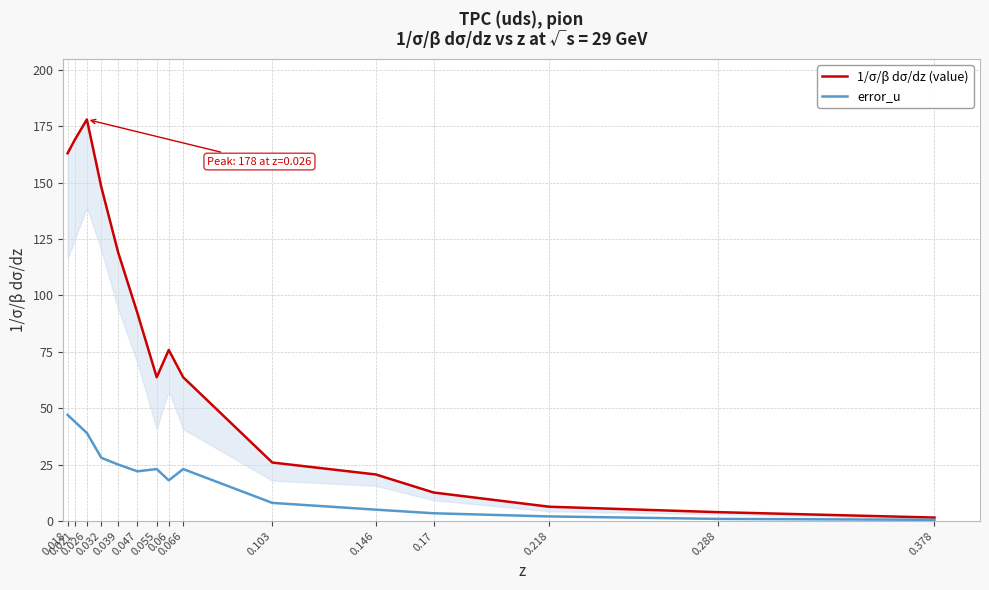

Is the value of 1/σ/β dσ/dz (value) at 0.378 greater than the value of error_u at 0.039?

No